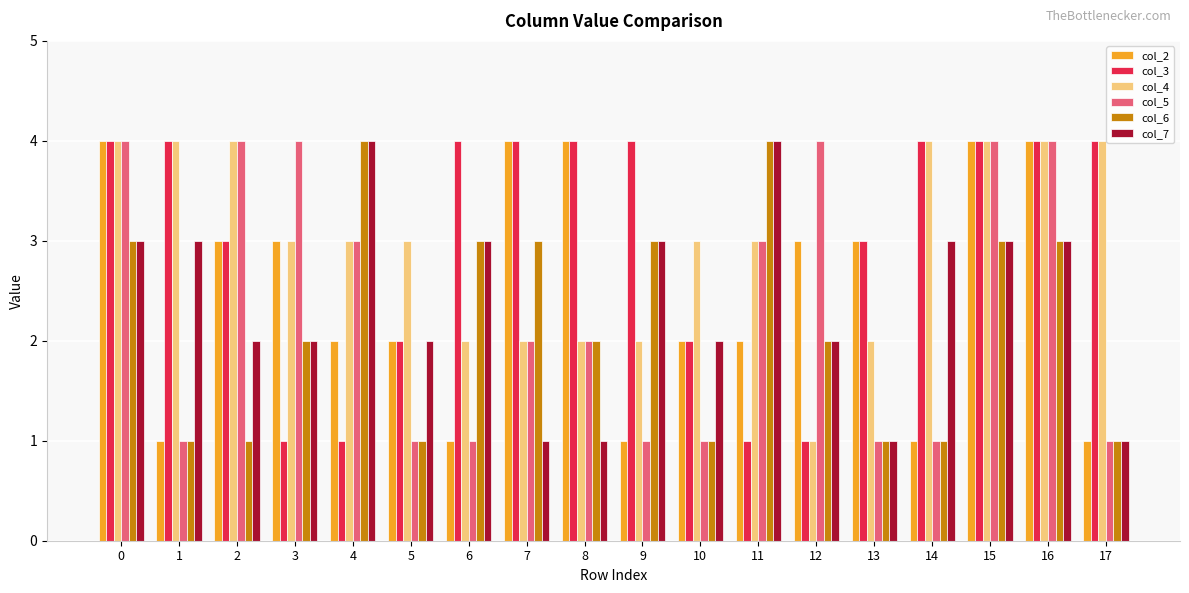

The col_4 series shows 3 at 13. True or false?

False